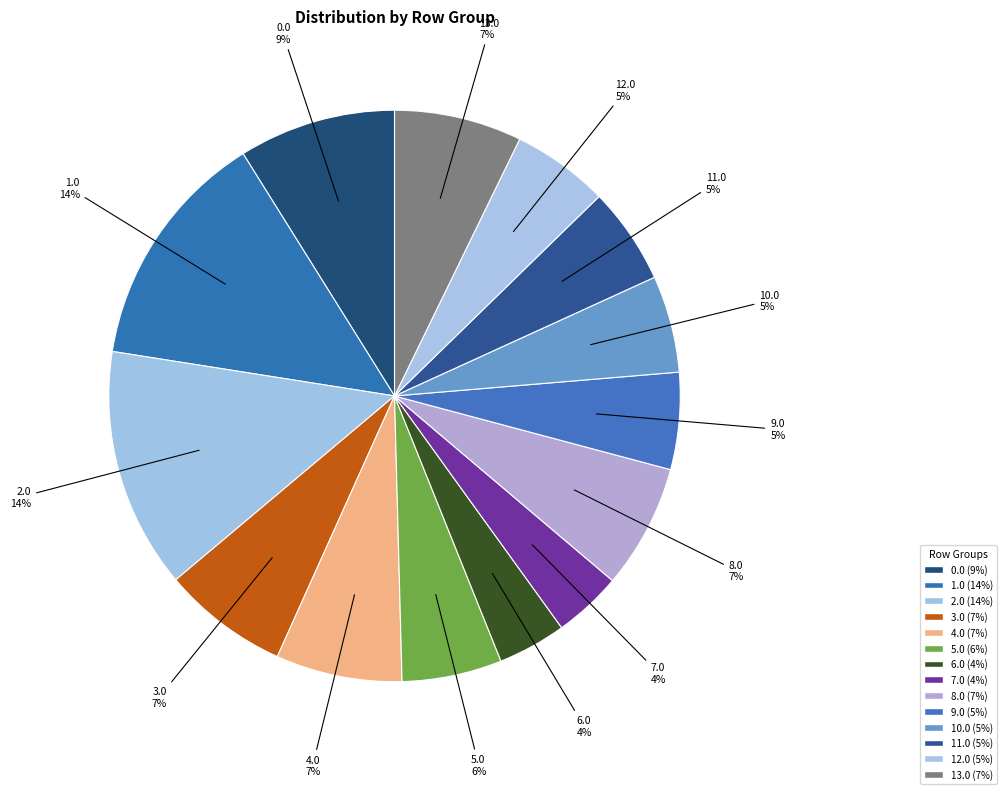

Combined, what portion of the pie is 11.0 and 13.0?

12.7%